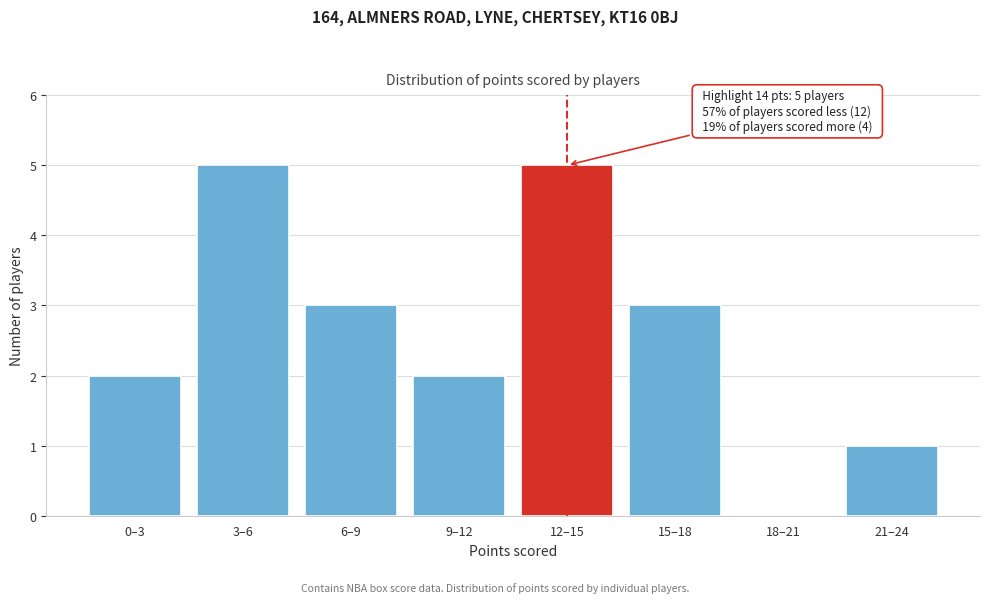

Reading left to right, what are all the values shown in this chart?

0–3=2	3–6=5	6–9=3	9–12=2	12–15=5	15–18=3	18–21=0	21–24=1